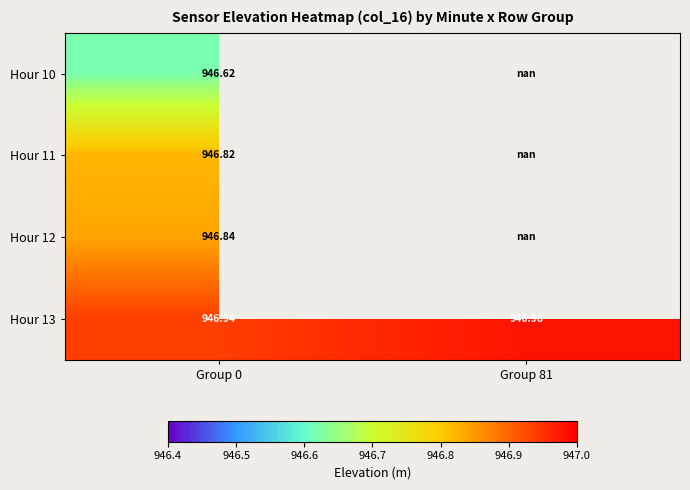

At which category does the chart reach its peak across all series?

Group 81